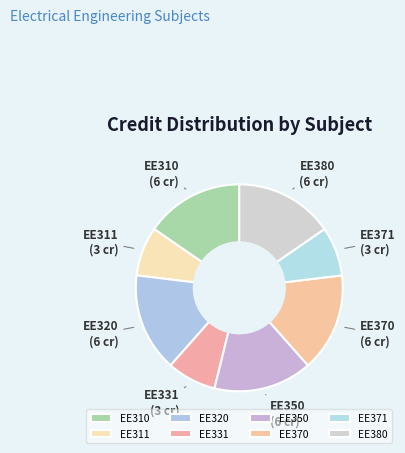

True or false: EE320 accounts for 7% of the total.

False